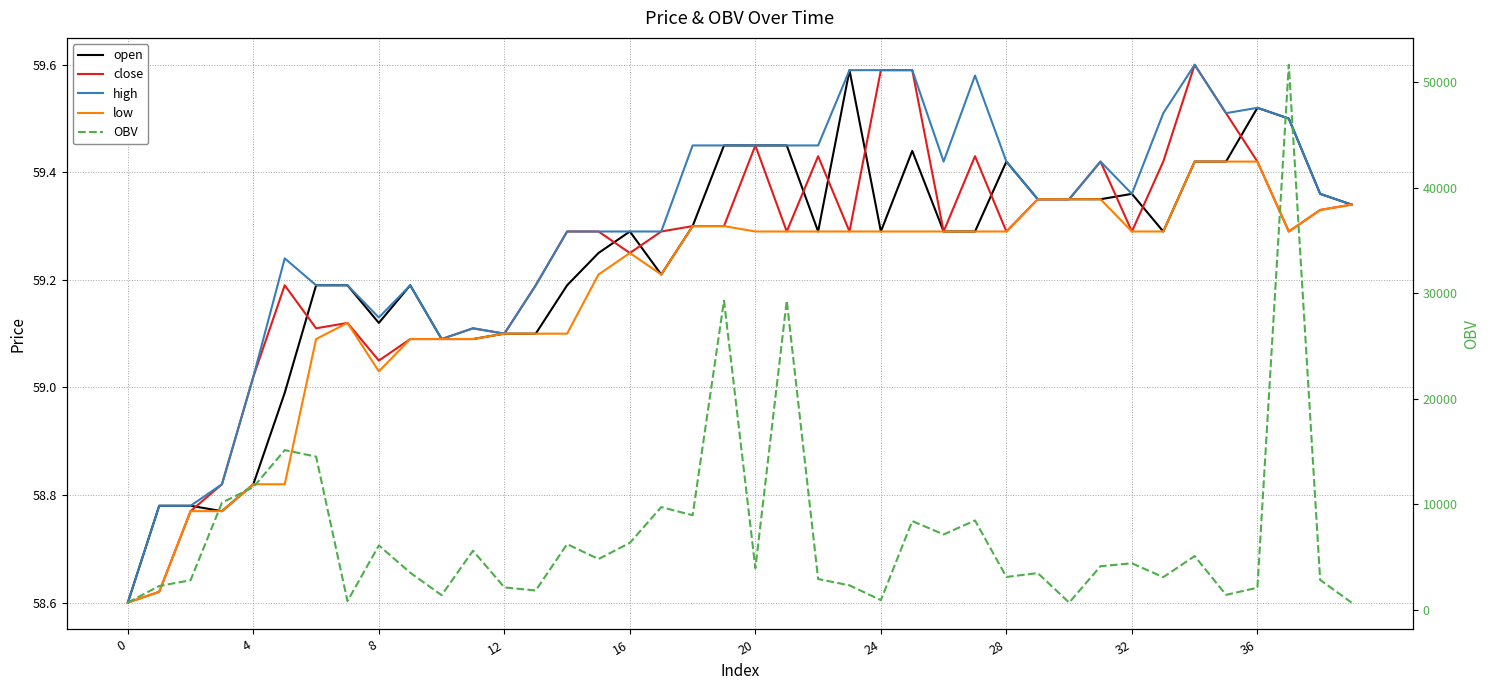

How many lines are shown in the chart?

5